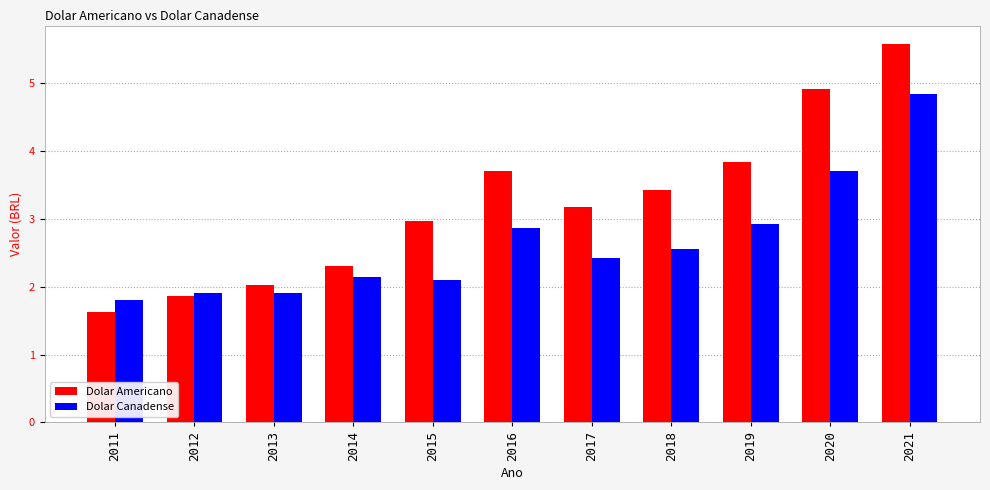

At which label does Dolar Americano first exceed 3?

2016